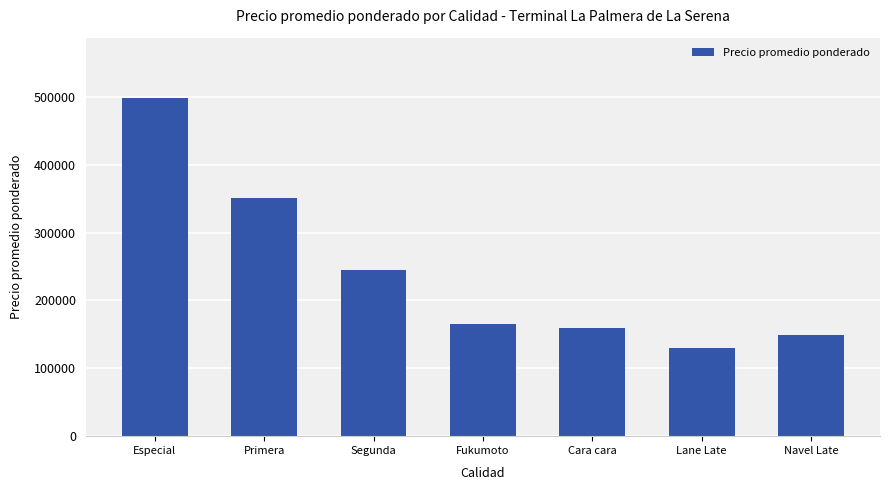

Reading left to right, transcribe all the data shown in this chart.

Especial=497500	Primera=350208	Segunda=244792	Fukumoto=165000	Cara cara=160000	Lane Late=130000	Navel Late=148500